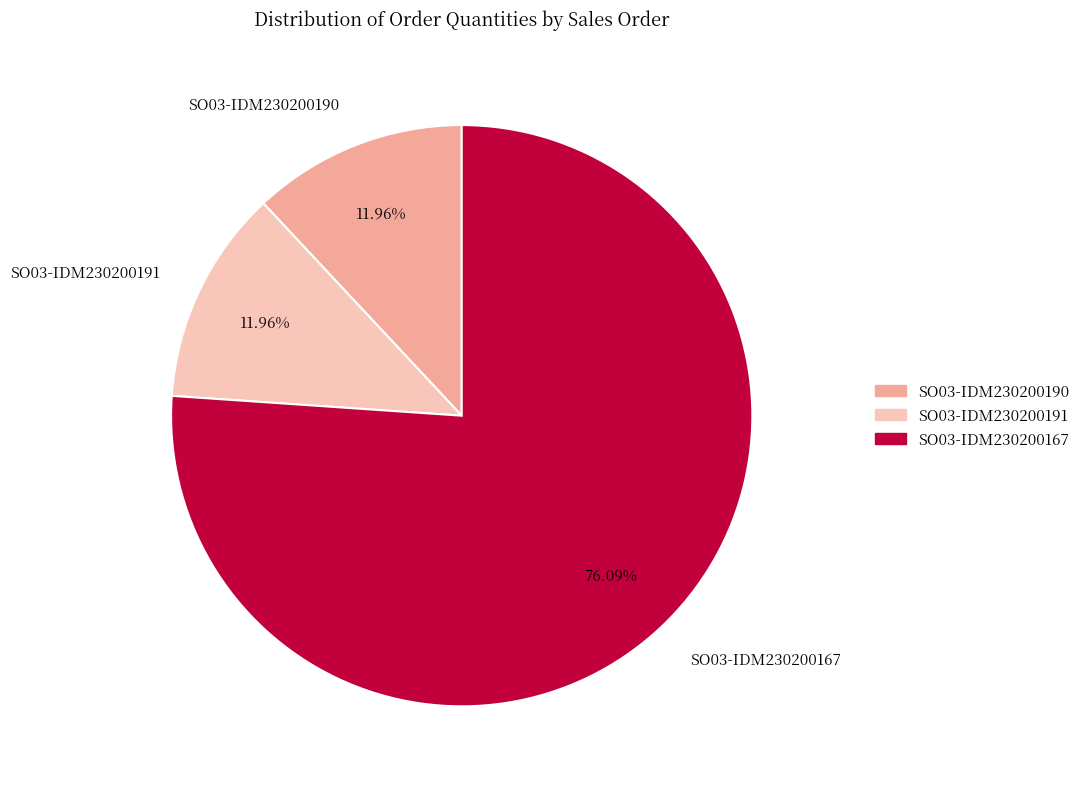

What is the total percentage of SO03-IDM230200191 and SO03-IDM230200190?

23.9%